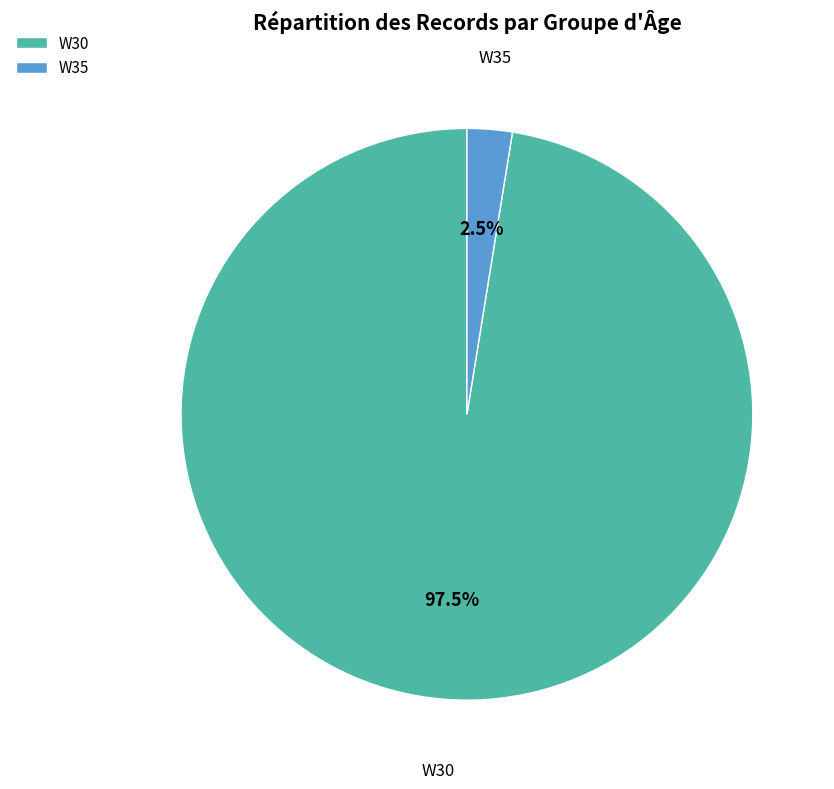

Does W30 represent more than half of the total?

Yes